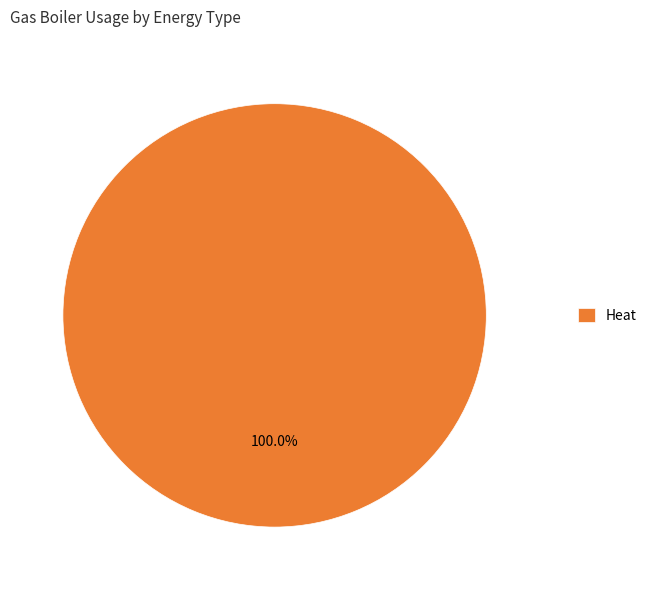

Is there a majority slice in this chart?

Yes